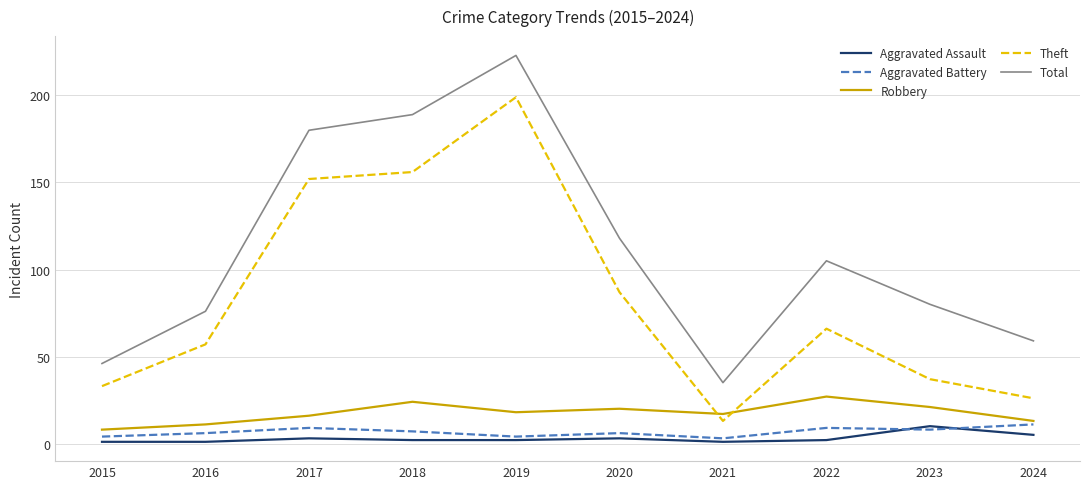

True or false: Theft and Total cross at least once.

False